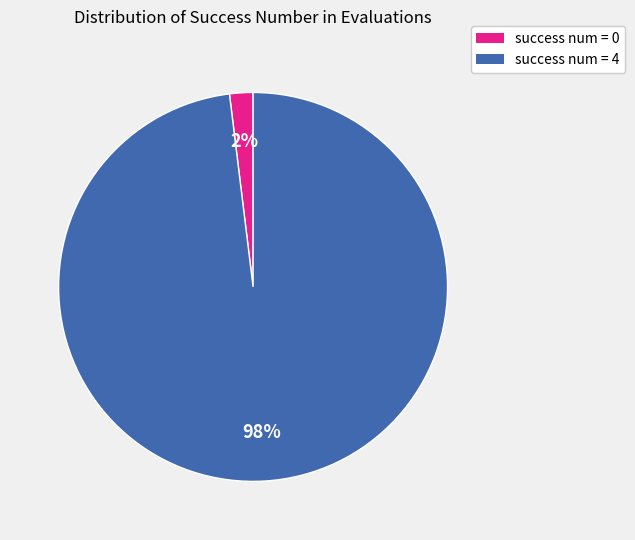

To the nearest percent, what is the average slice percentage?

50%